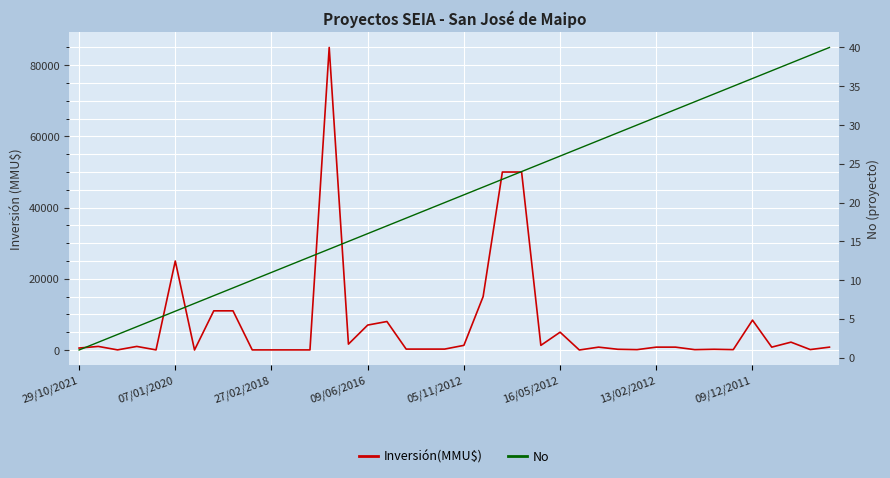

What is the highest value of the Inversión(MMU$) series?

85000